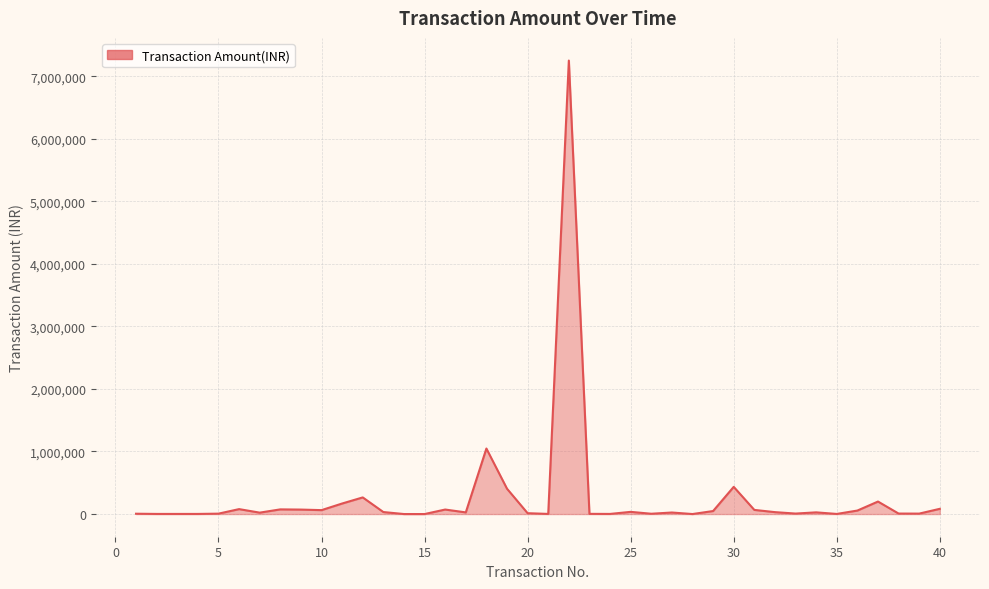

What is the difference between the maximum and minimum values?

7249971.1